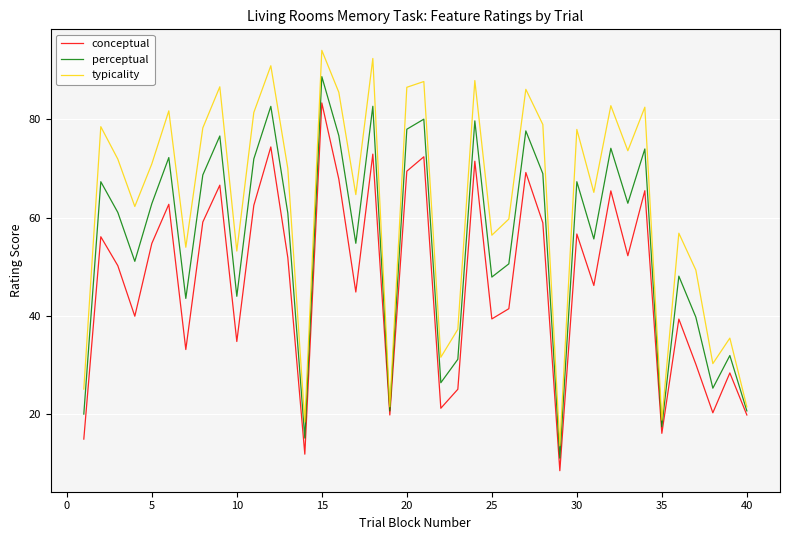

True or false: perceptual and conceptual cross at least once.

False